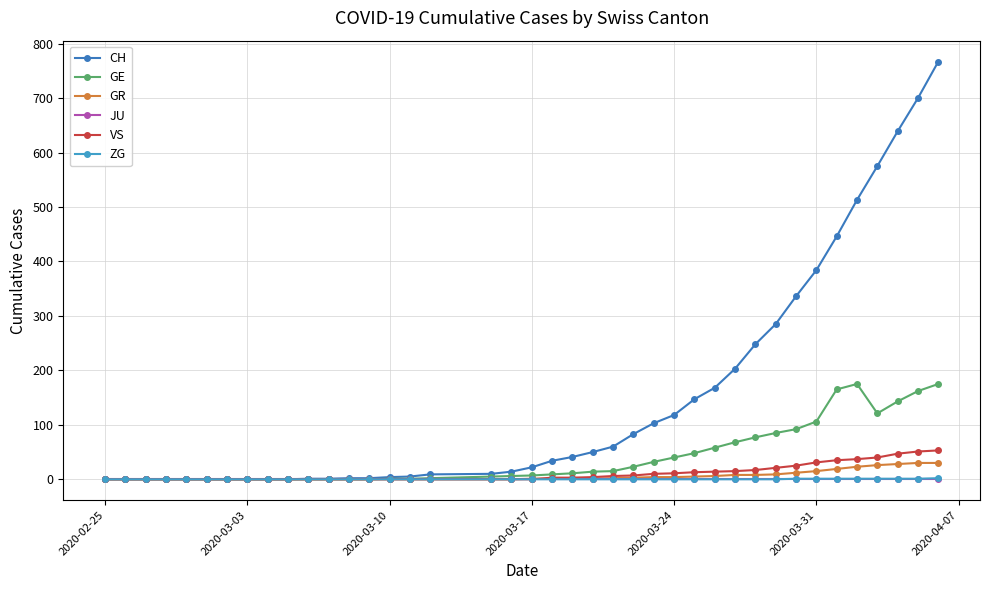

At which label does CH reach its minimum?

2020-02-25